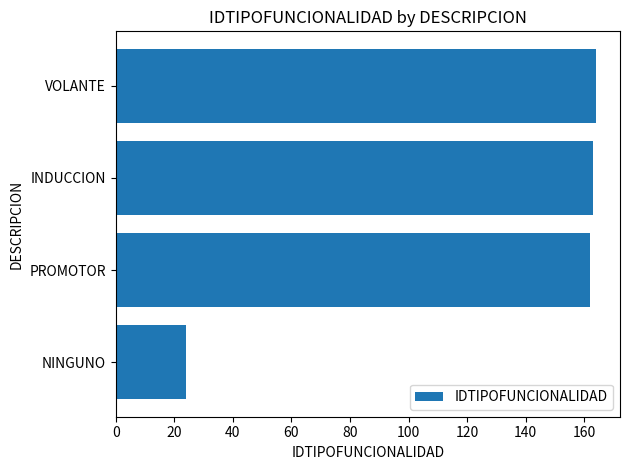

The value at INDUCCION is 163. True or false?

True